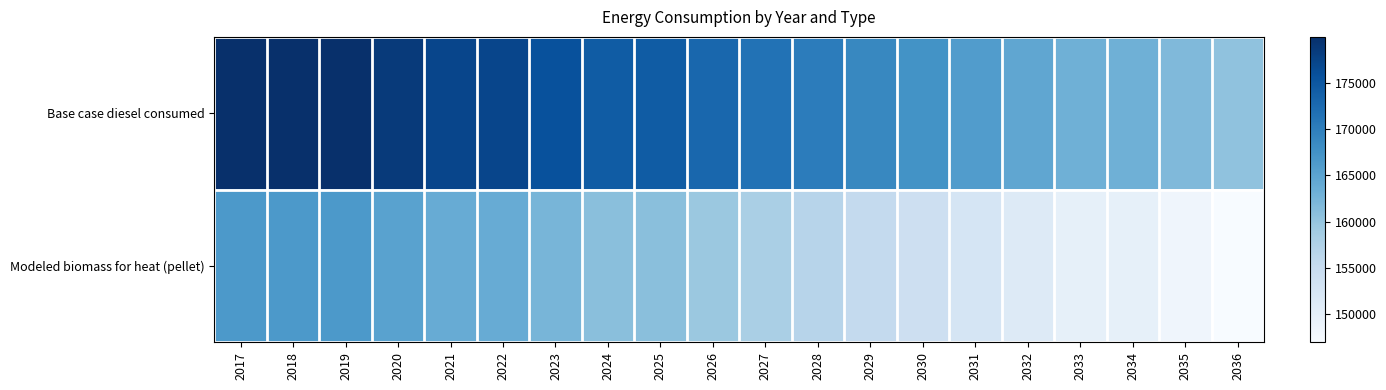

Between 2017 and 2031, which is larger?

2017